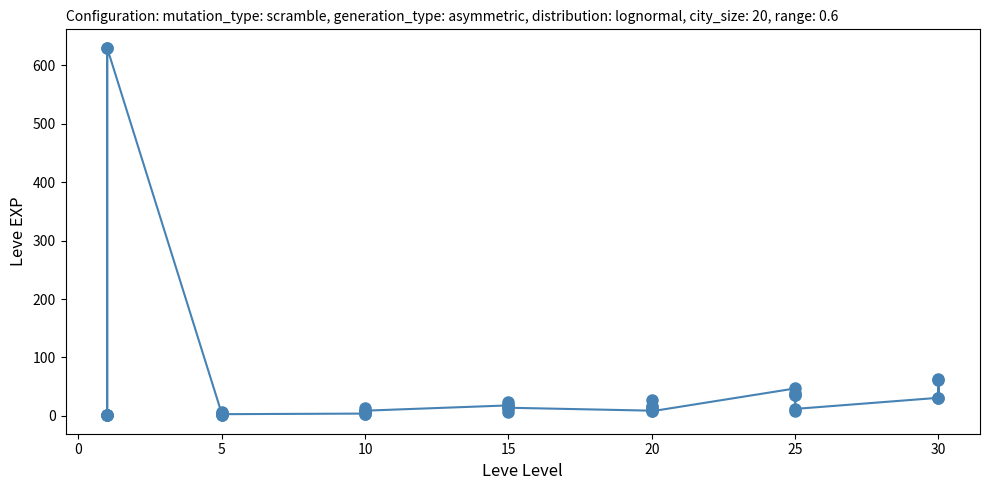

Reading left to right, list all the values displayed in this chart.

1	1	630	1	1	630	4	6	2	5	2	3	4	7	3	9	13	9	18	13	7	24	18	14	9	16	28	17	12	8	47	36	8	39	36	12	31	64	31	62